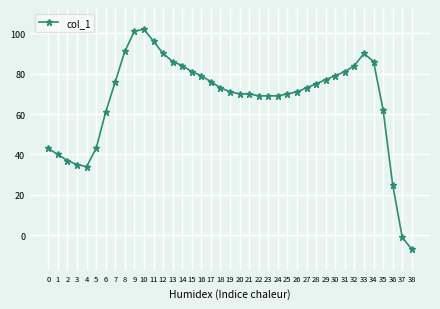

Which has a higher value, 22 or 11?

11